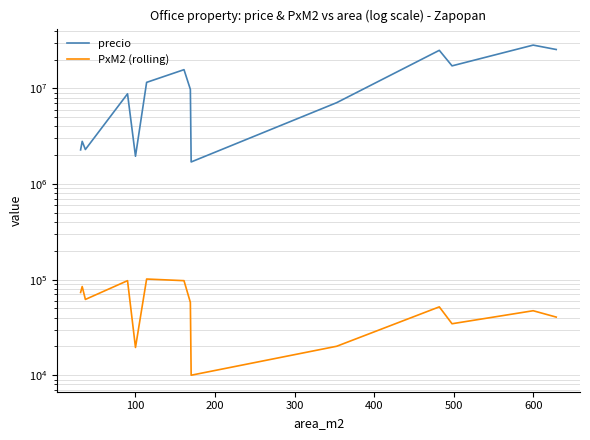

What is the difference between the maximum and minimum values in the PxM2 (rolling) series?

91373.4